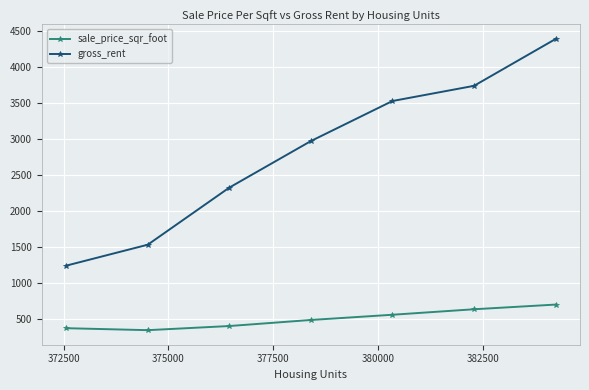

What is the difference between the maximum and second lowest values in the sale_price_sqr_foot series?

328.3